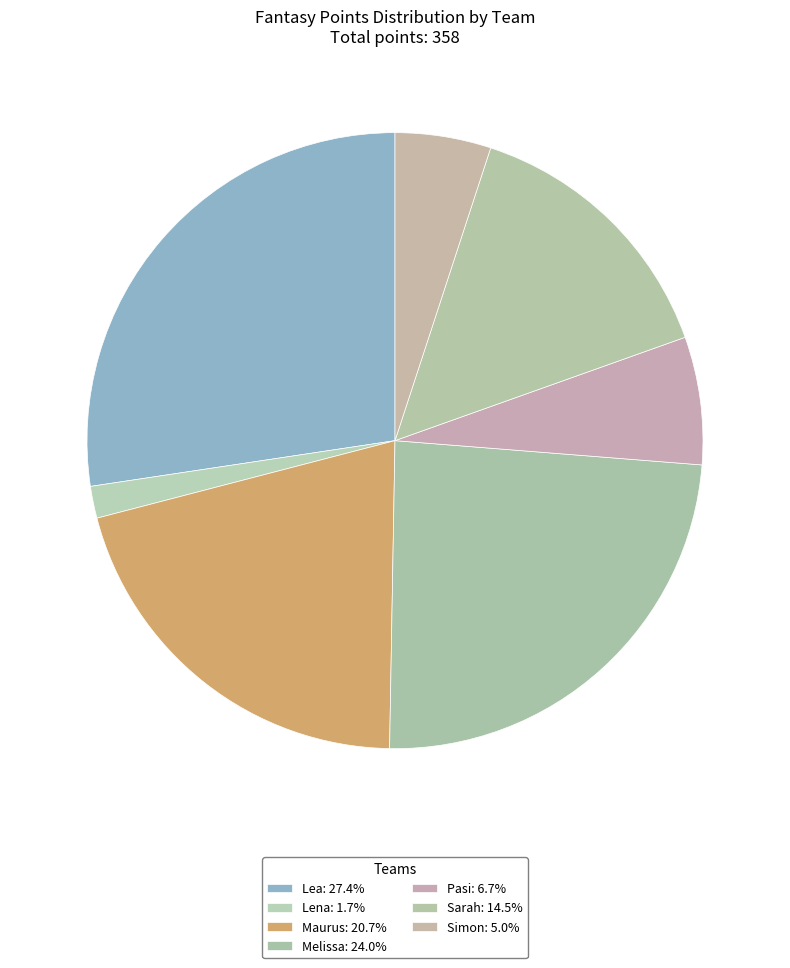

How many slices are in this pie chart?

7